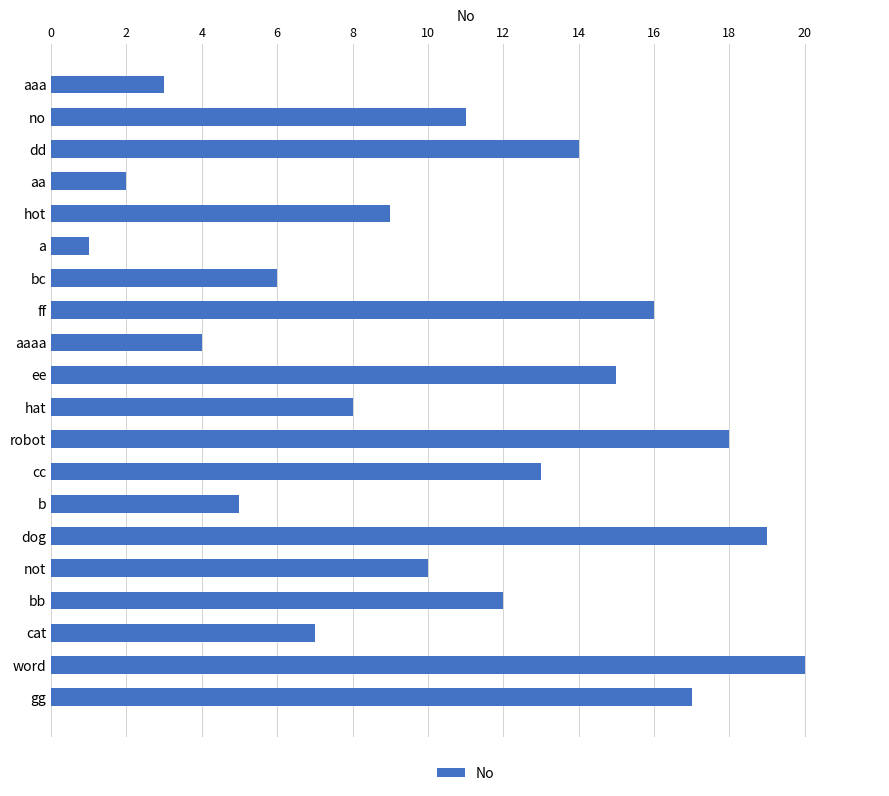

How many series are shown in this chart?

1